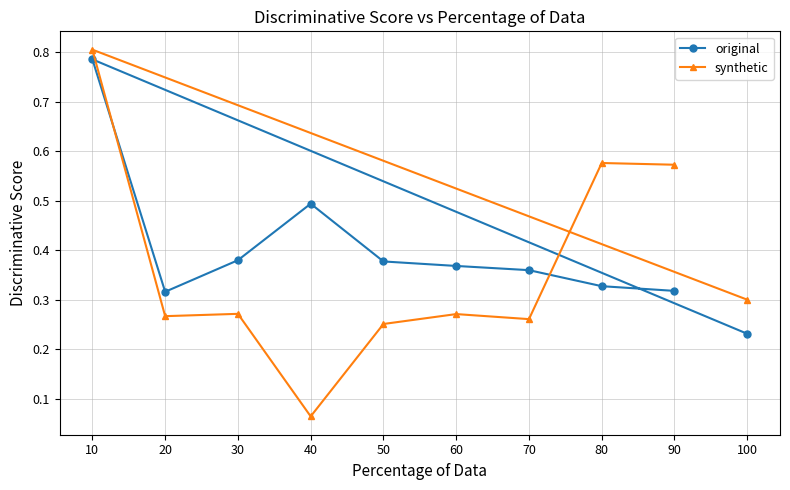

What is the total value across all series at 20?

0.6